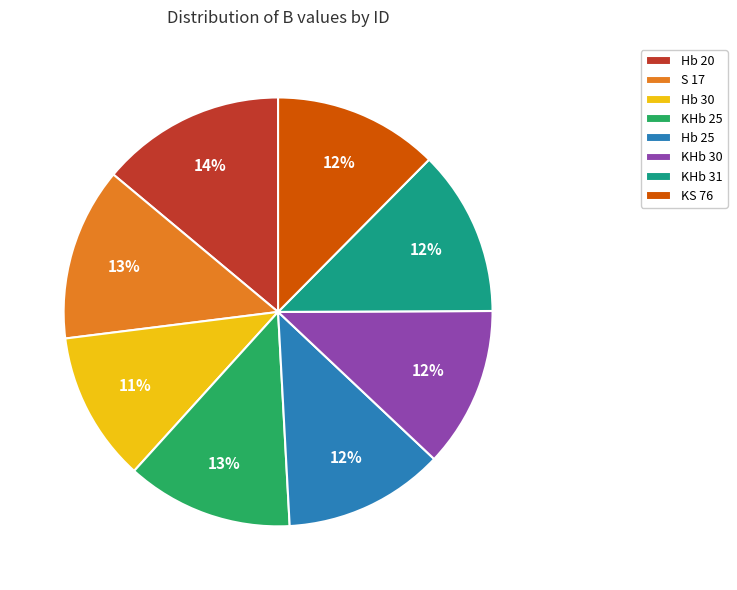

Does Hb 20 account for over 50% of the chart?

No